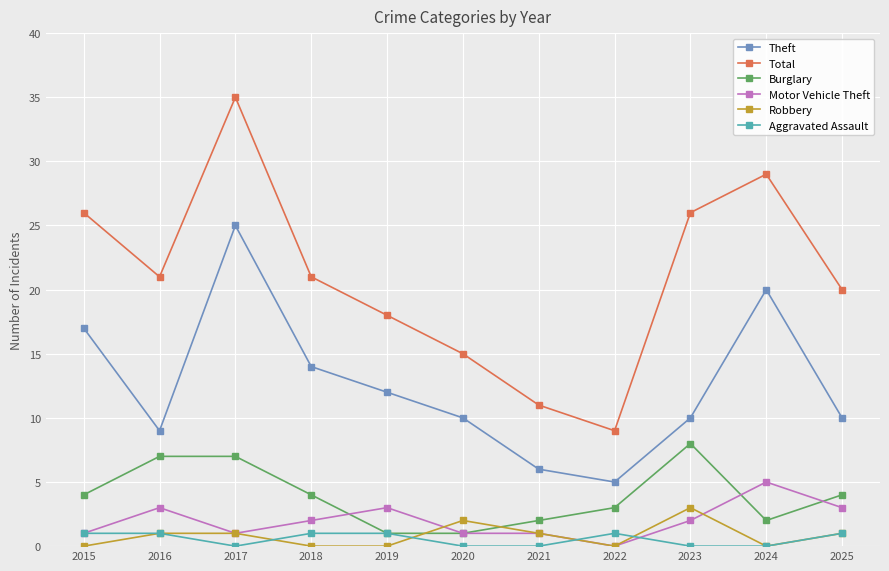

True or false: Total and Robbery cross at least once.

False